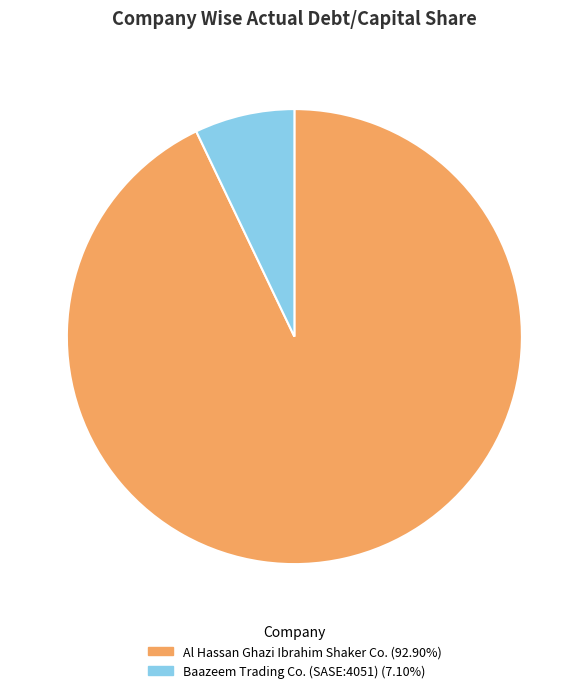

True or false: Al Hassan Ghazi Ibrahim Shaker Co. accounts for 93% of the total.

True